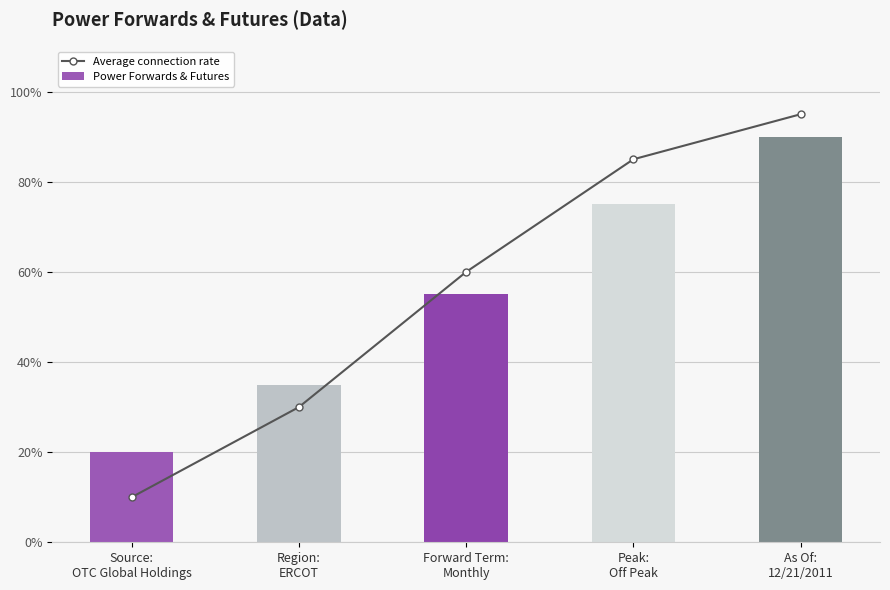

How many data points in Average connection rate are above 60?

2